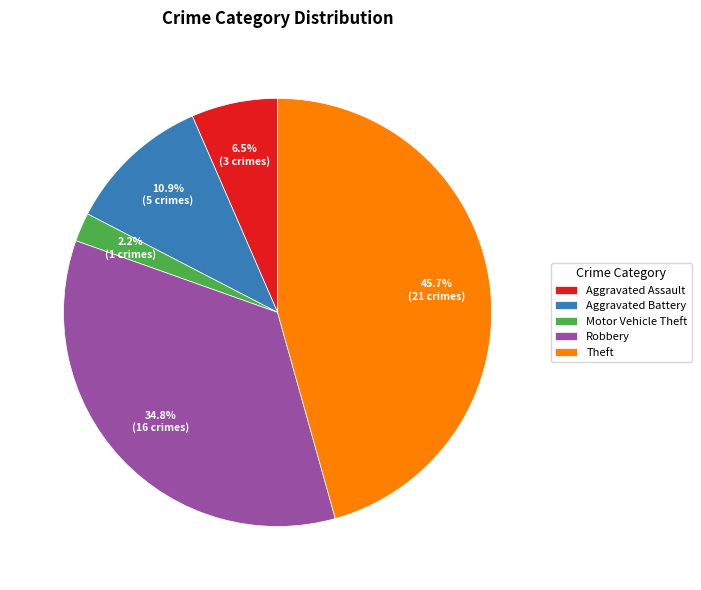

Does any single category account for the majority?

No